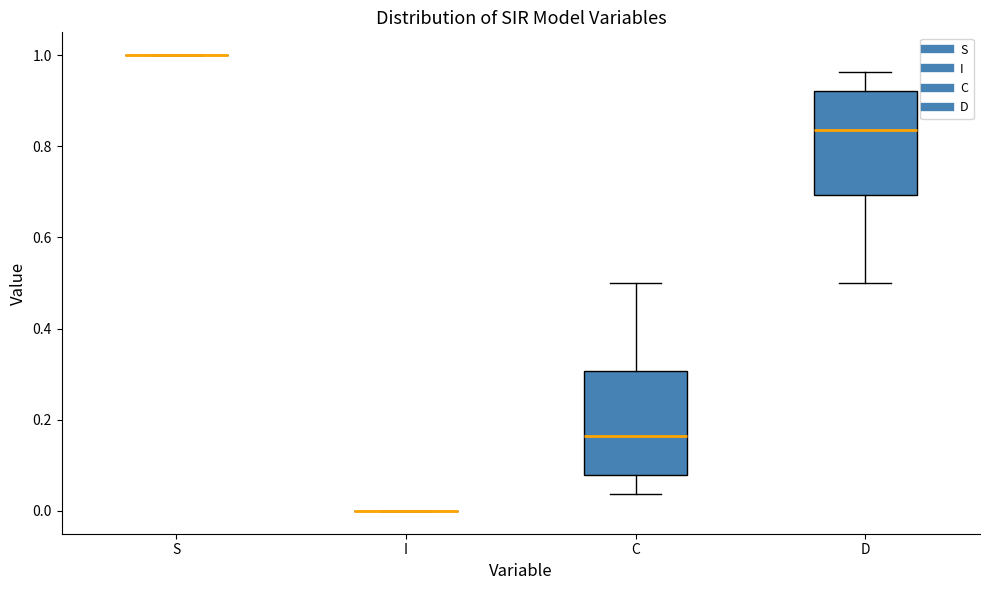

Where is the upper edge of the box for D on the y-axis? The values are not printed on the chart, so give them approximately, as read against the axis.

0.92